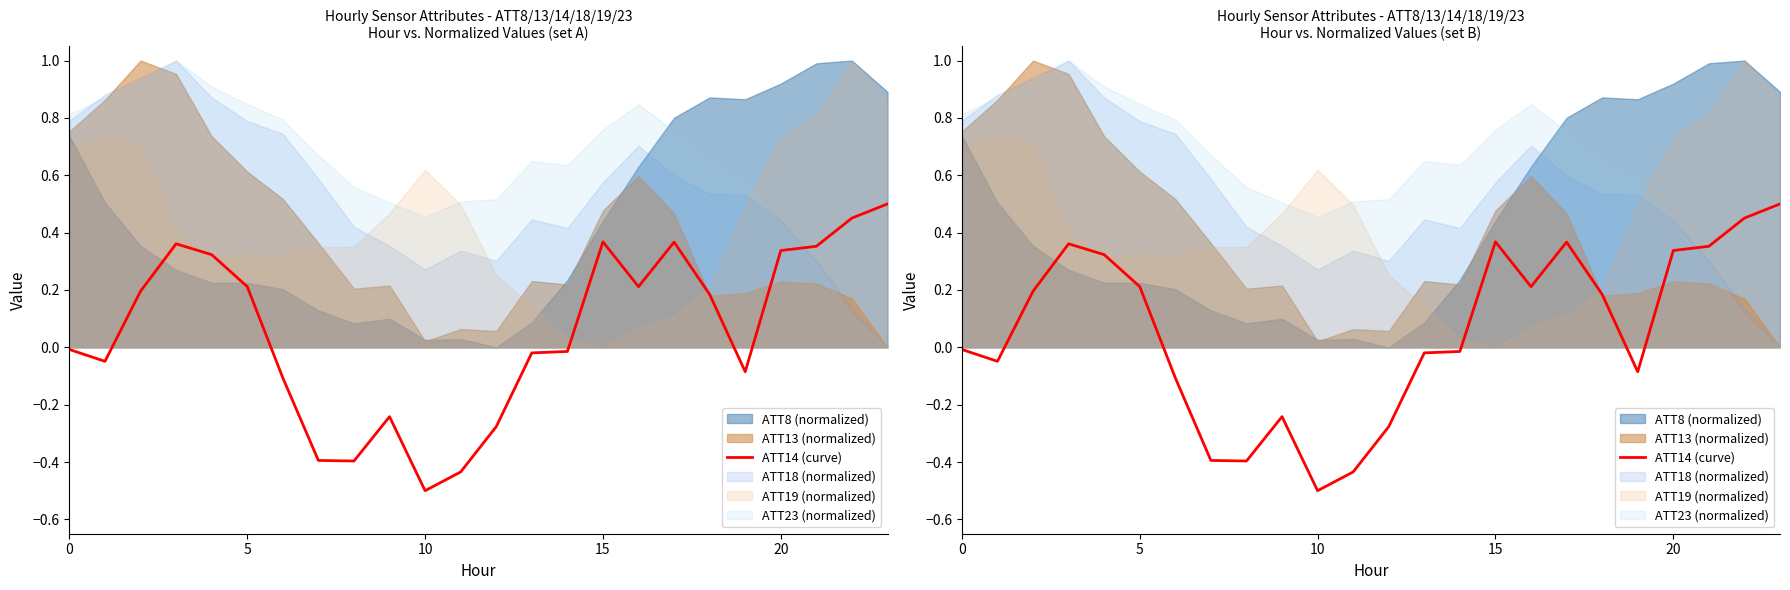

Reading right to left, list all the values displayed in this chart.

0.5	0.5	0.4	0.3	-0.1	0.2	0.4	0.2	0.4	-0.0	-0.0	-0.3	-0.4	-0.5	-0.2	-0.4	-0.4	-0.1	0.2	0.3	0.4	0.2	-0.0	-0.0